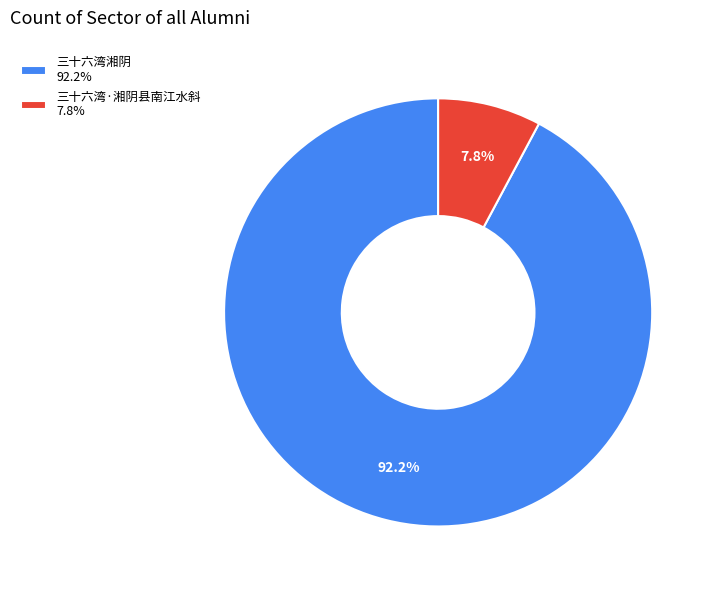

To the nearest percent, what is the difference between the largest and smallest slice percentages?

84%